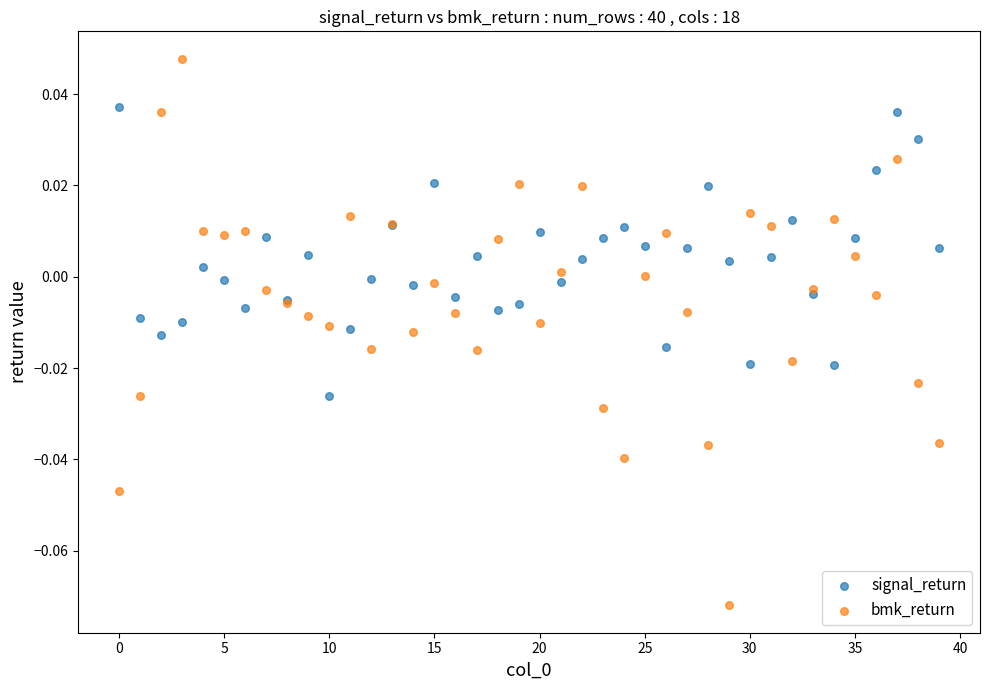

Which series has the largest Y range (max minus min)?

bmk_return